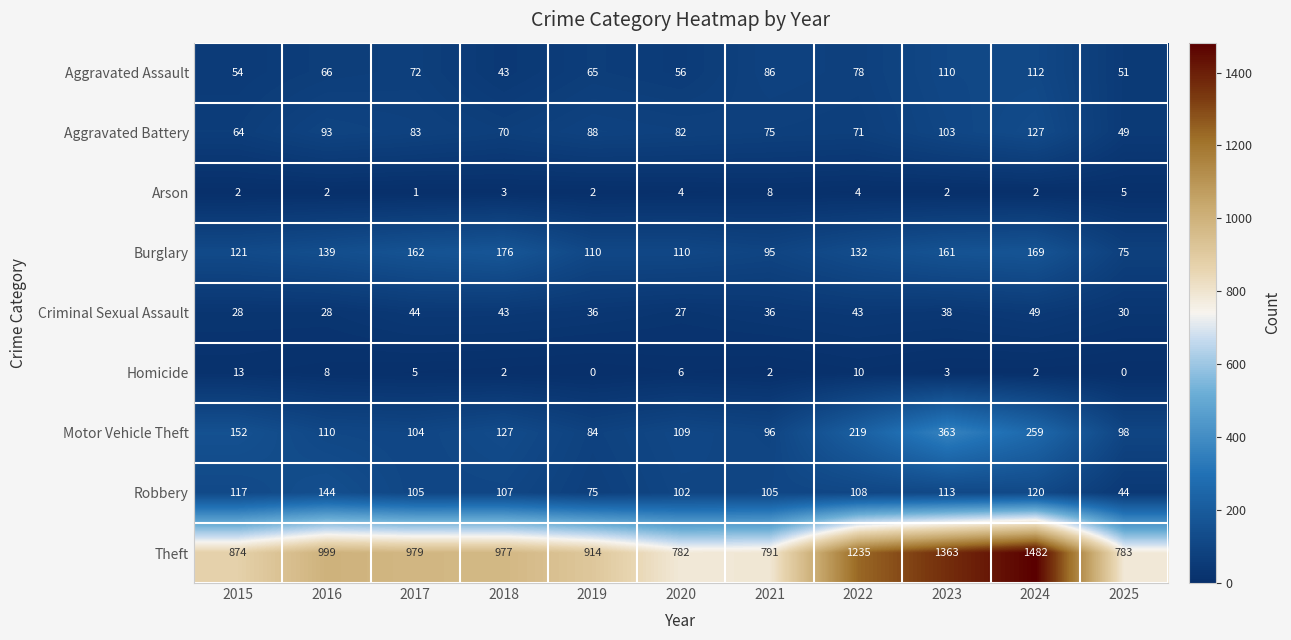

List the series in order of their peak value, highest first.

Theft, Motor Vehicle Theft, Burglary, Robbery, Aggravated Battery, Aggravated Assault, Criminal Sexual Assault, Homicide, Arson